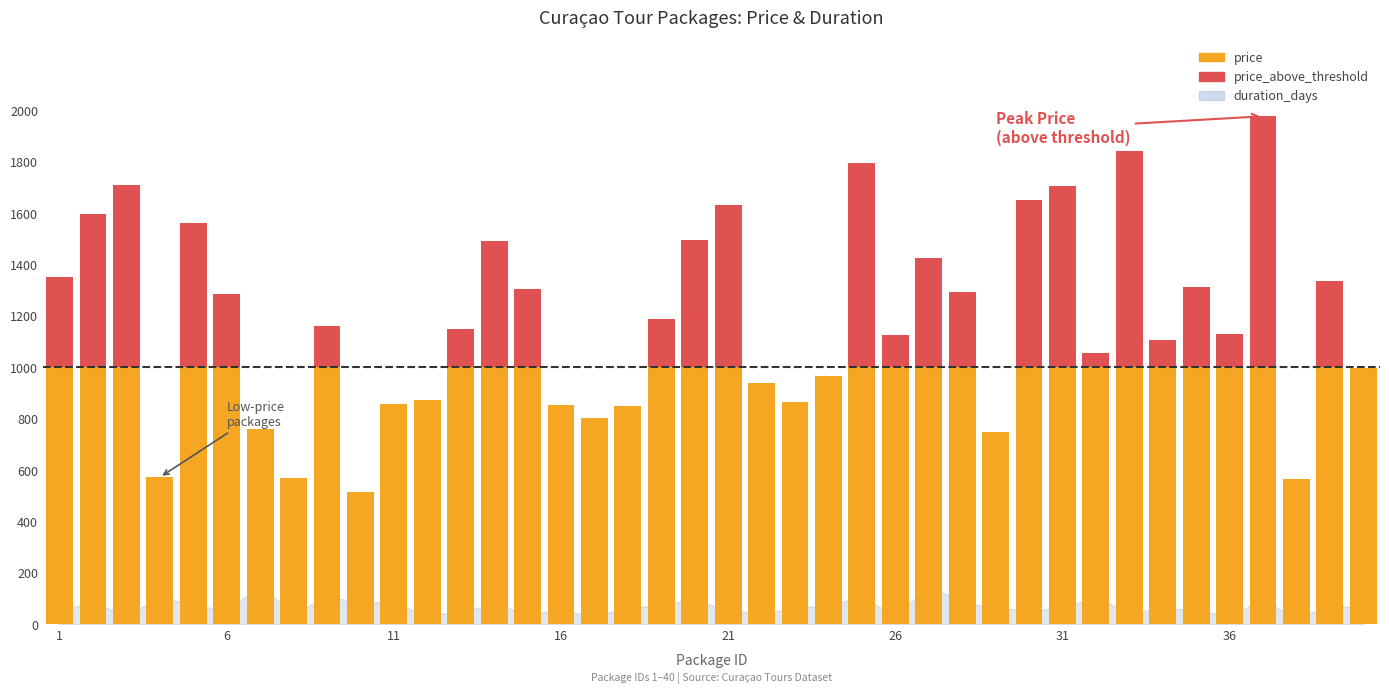

What is the sum of all price values?

36733